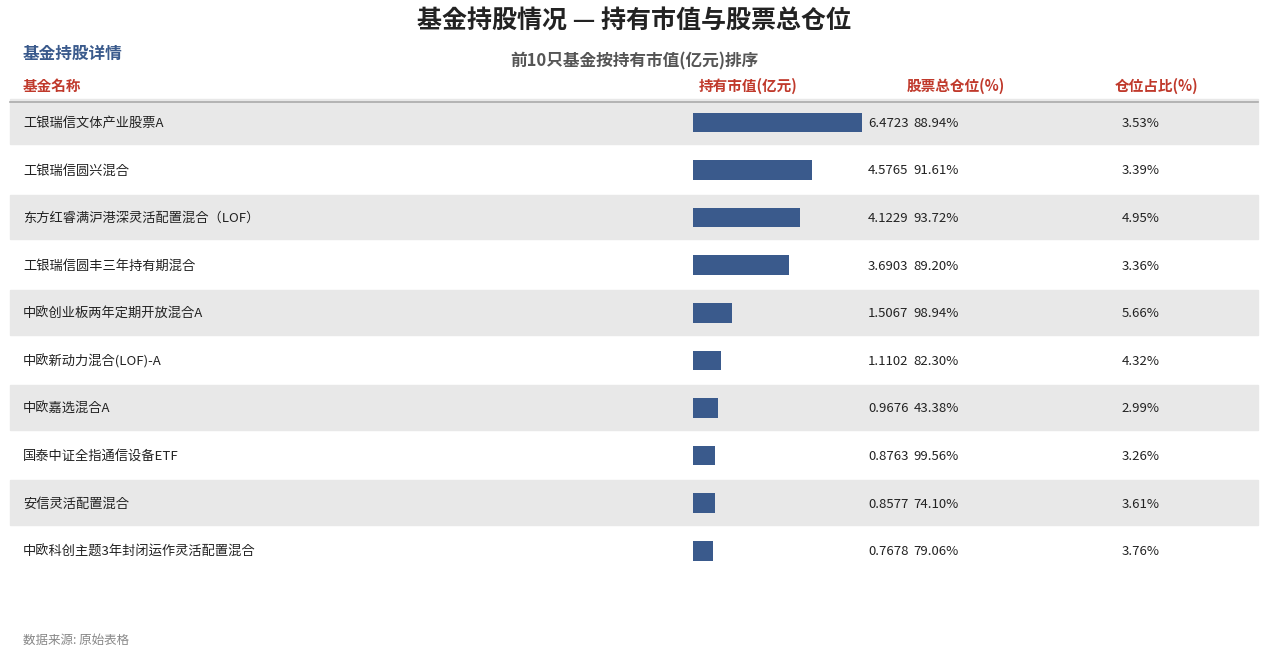

What is the minimum value for 股票总仓位?

43.4